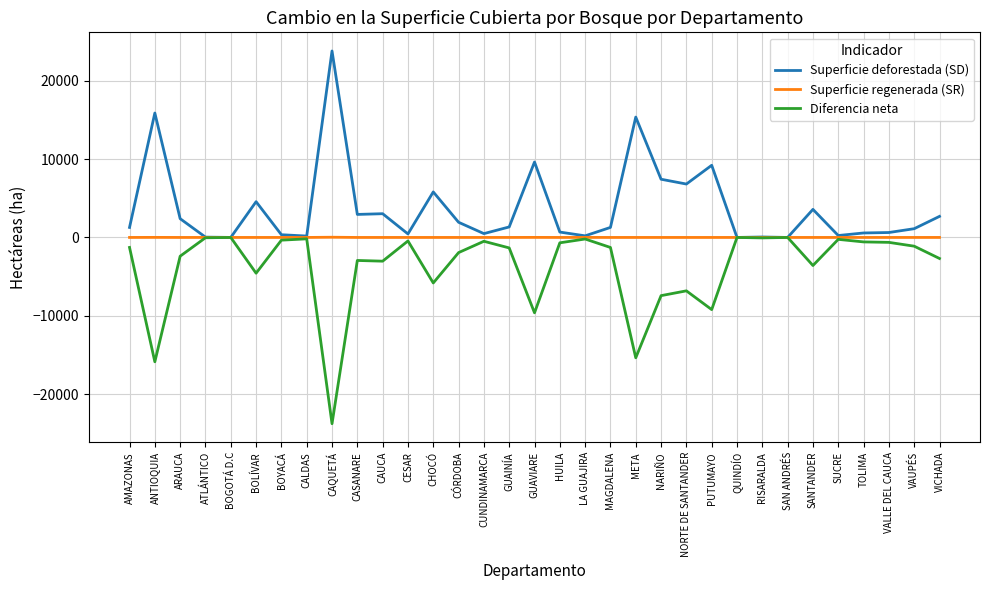

How many lines are shown in the chart?

3